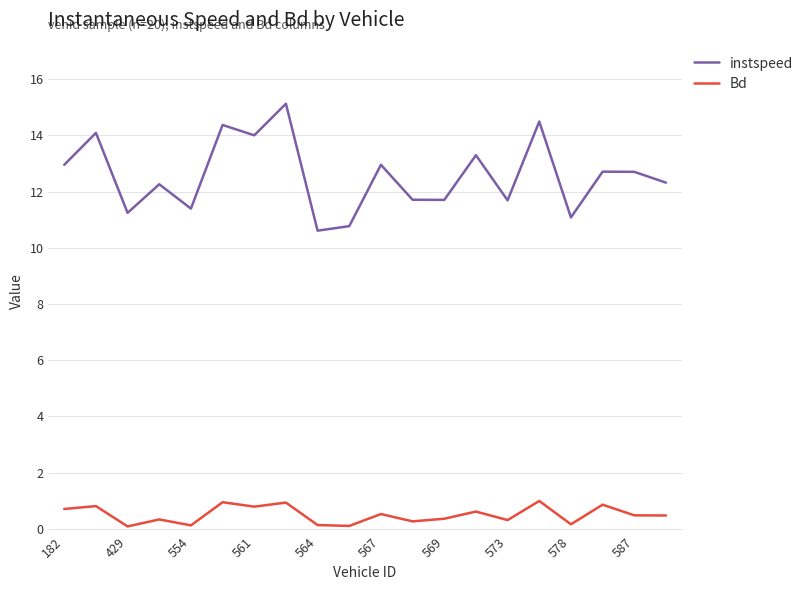

What is the greatest value displayed?

15.1